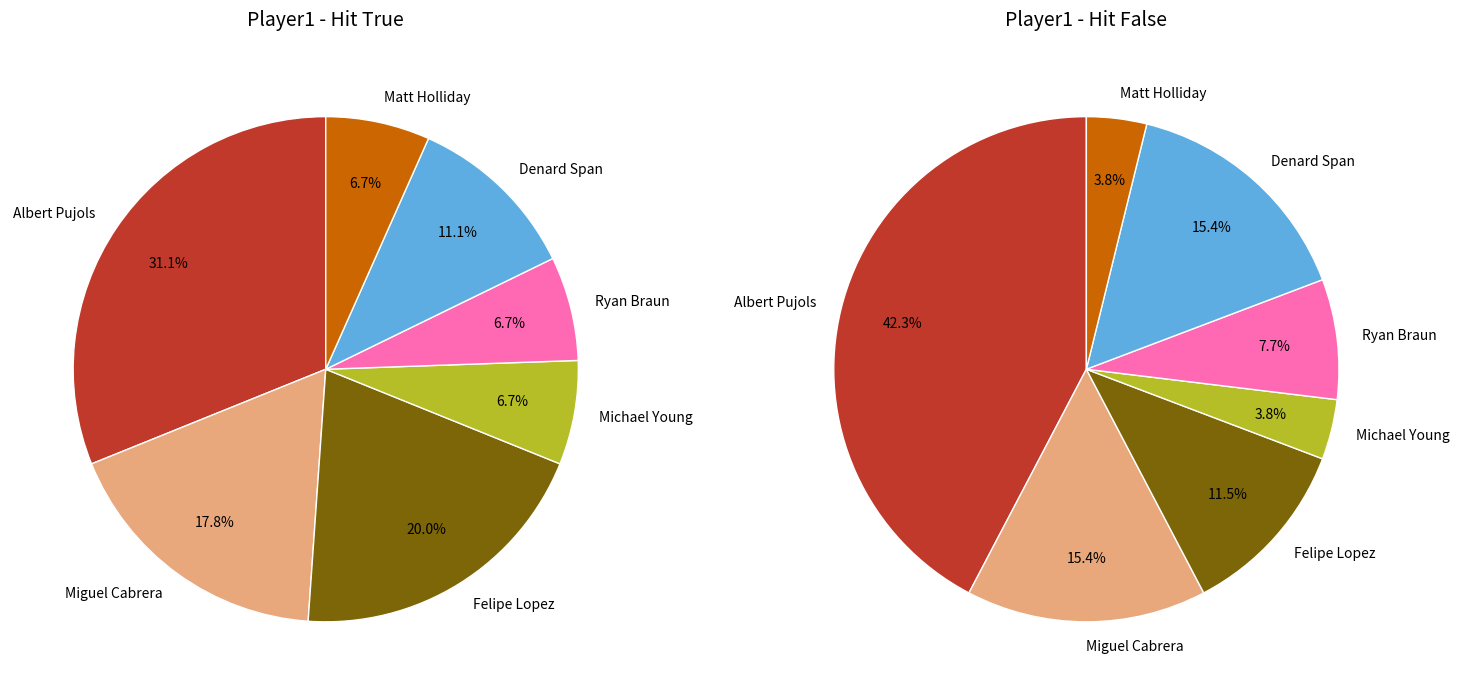

Rank the series by their maximum value, from lowest to highest.

False, True